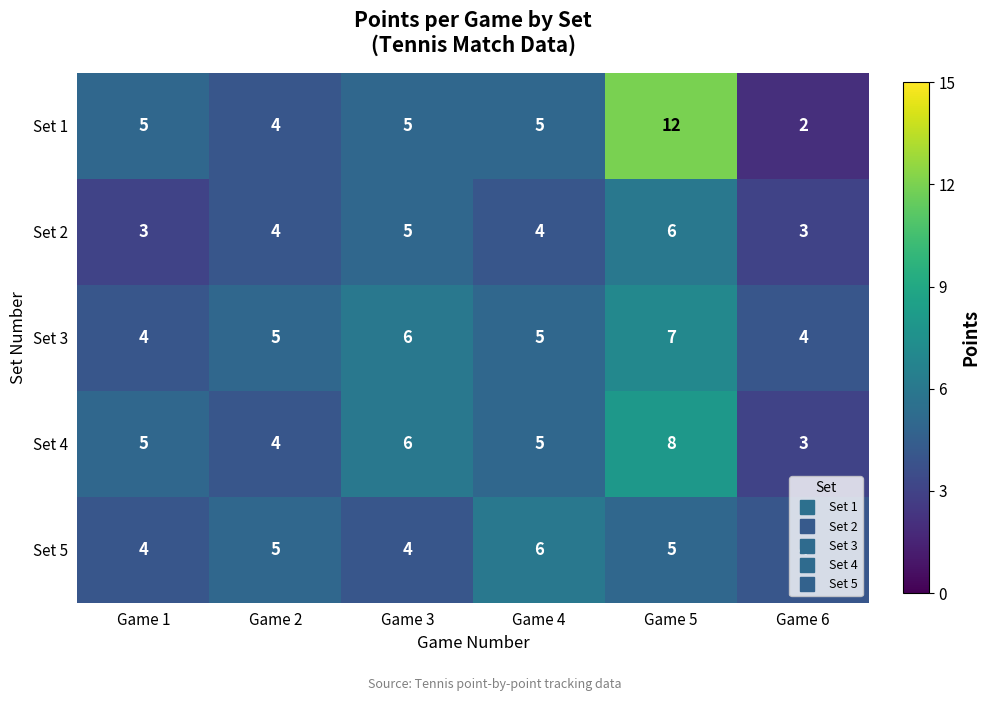

Is it true that Set 5 equals 5 at Game 2?

True